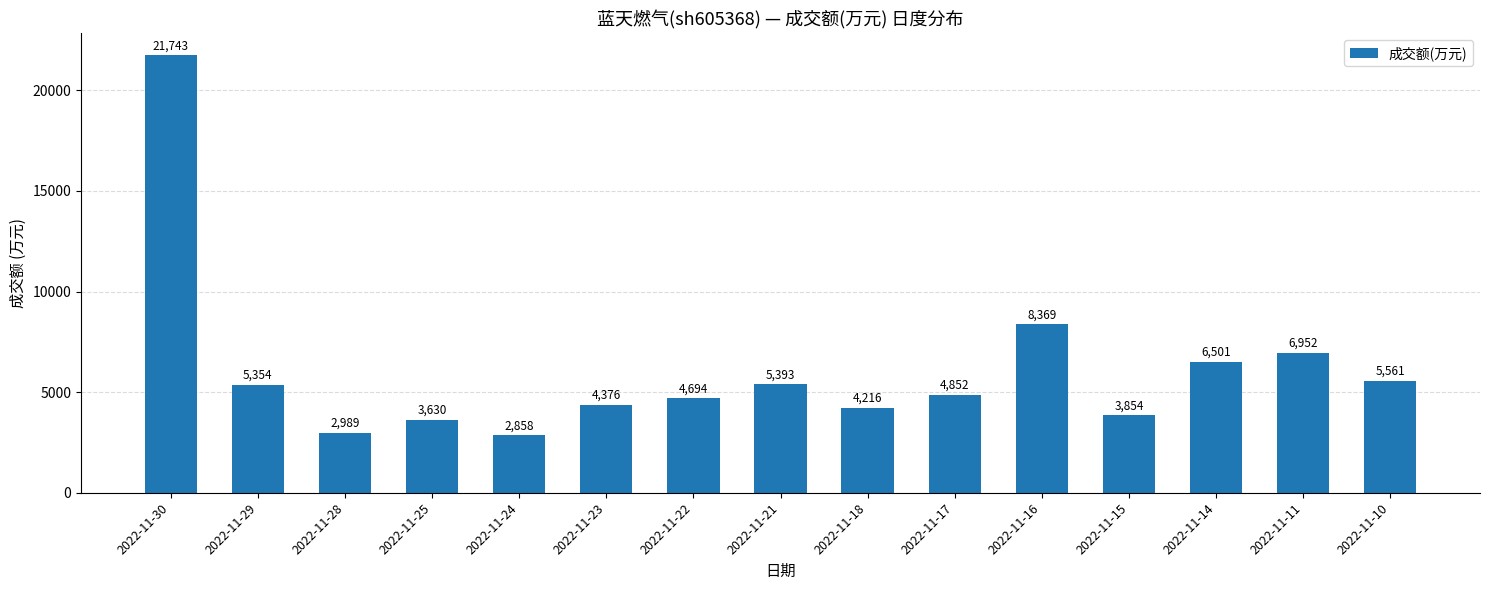

What is the value of the 5th bar from the left?

2858